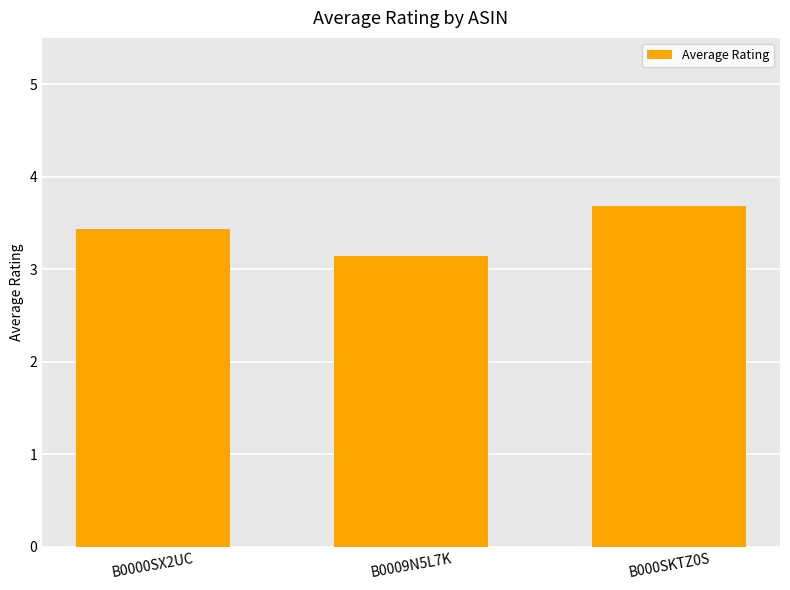

Between B0000SX2UC and B000SKTZ0S, which is larger?

B000SKTZ0S